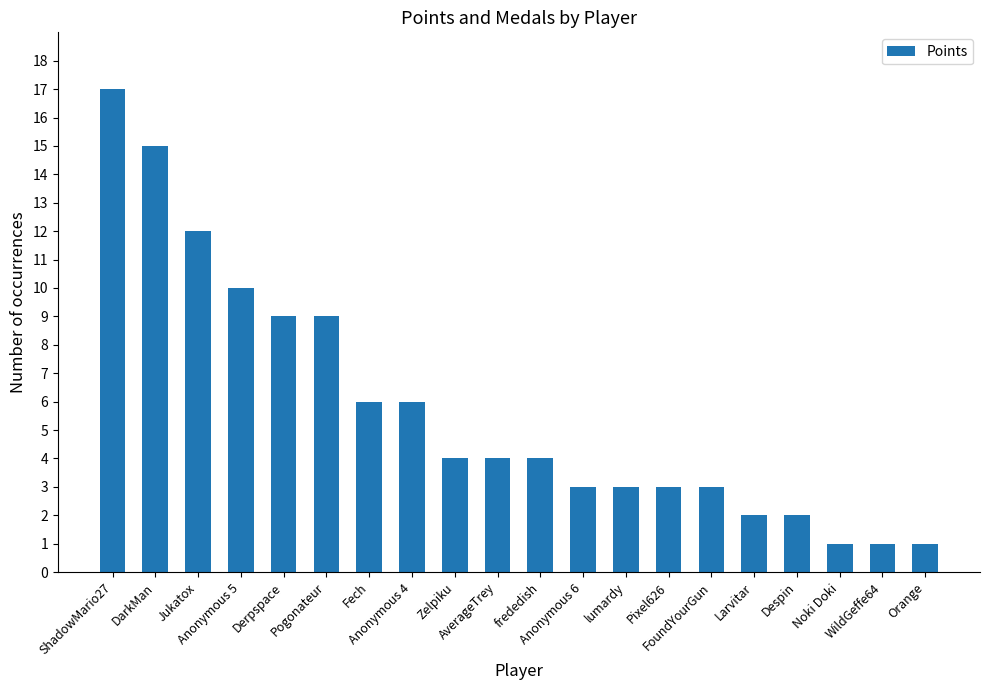

Reading left to right, extract all data points from this chart.

17	15	12	10	9	9	6	6	4	4	4	3	3	3	3	2	2	1	1	1